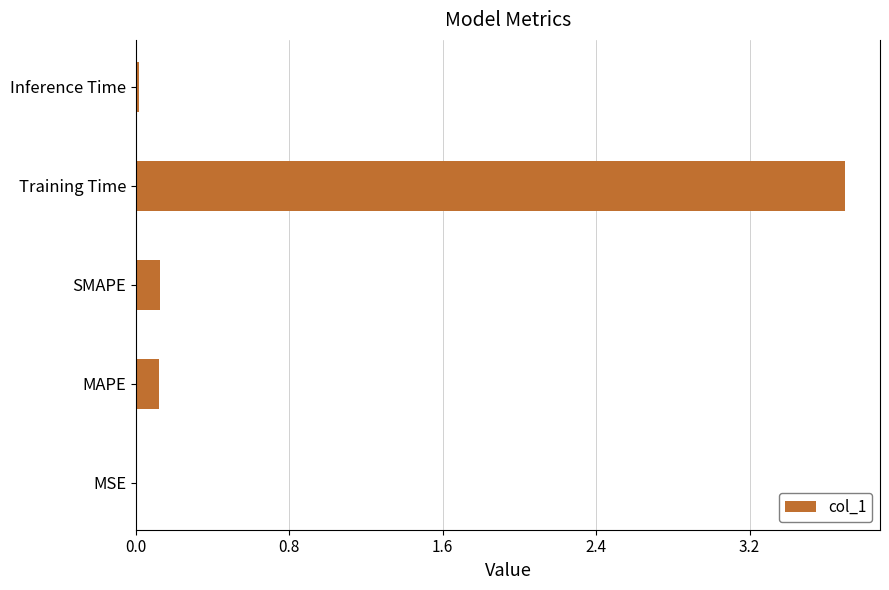

Is it true that the value at Inference Time is 0.0?

True